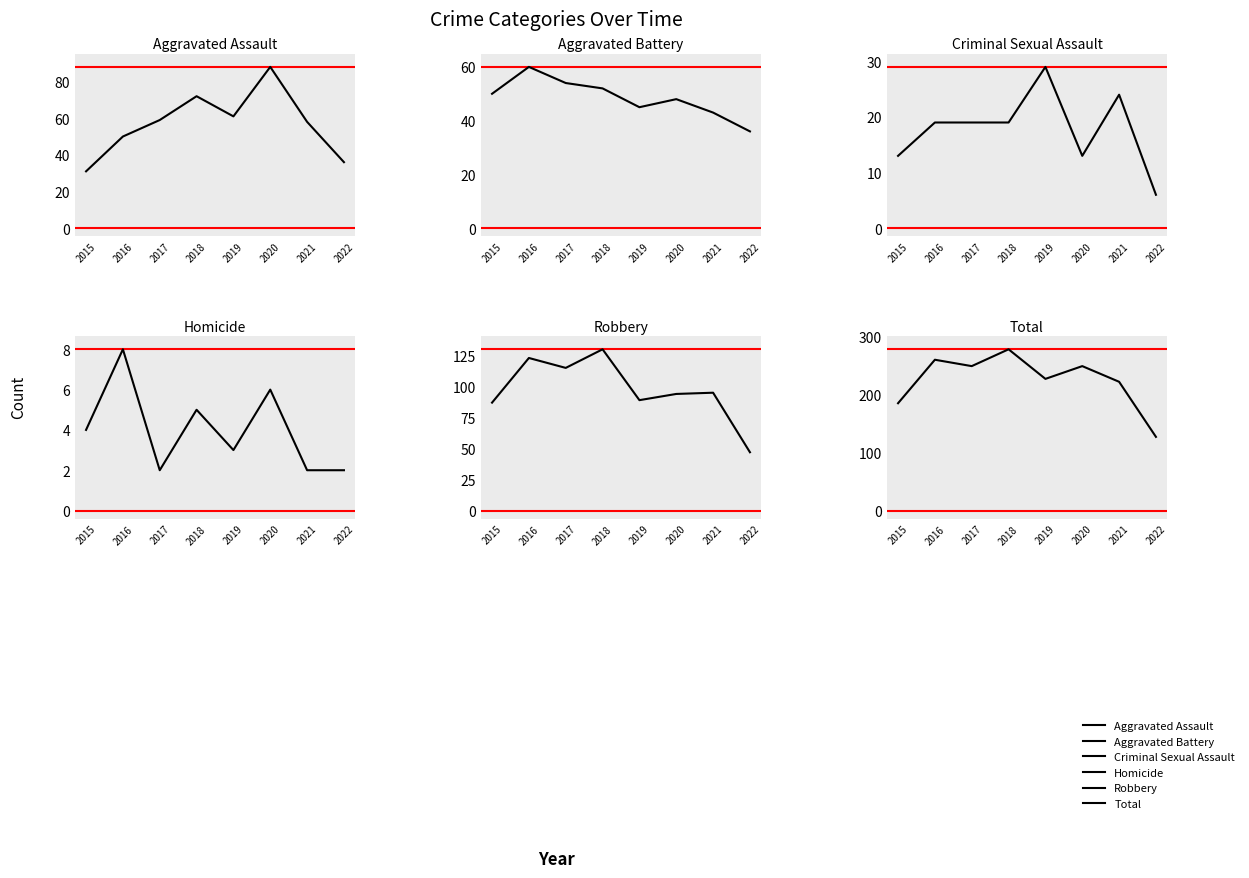

At which category does Robbery reach its first local peak?

2016